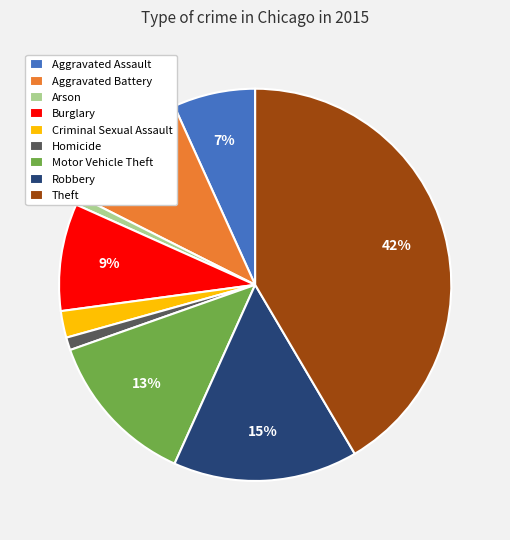

Does Homicide represent more than half of the total?

No